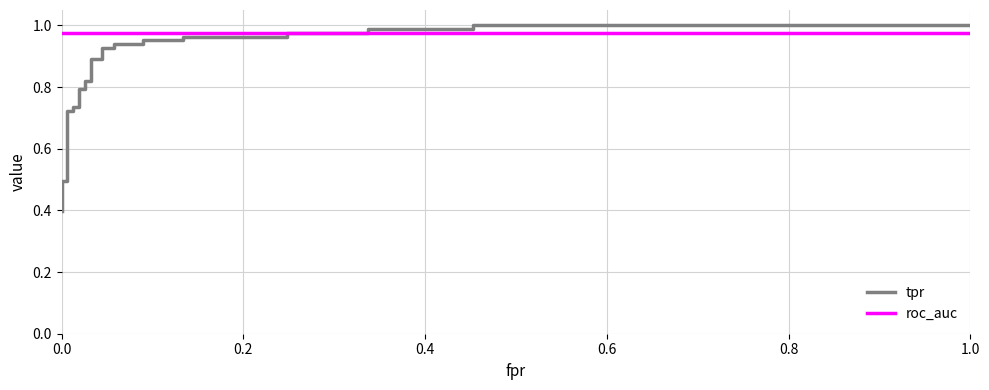

Is this an area chart (filled region under the line)?

No